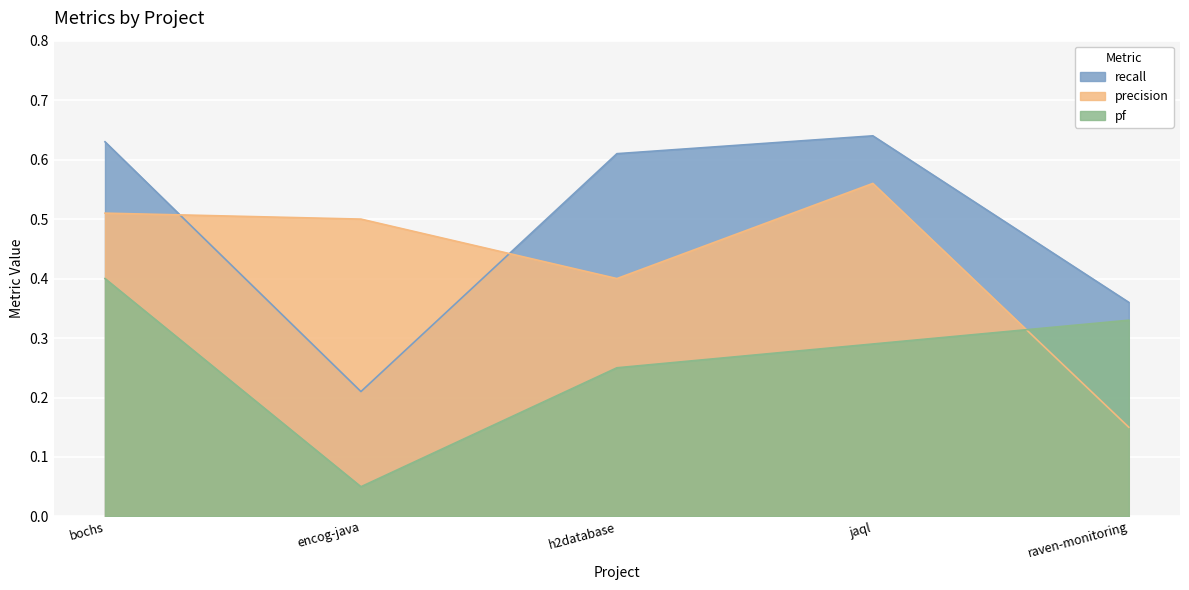

Which series has the largest range (max minus min)?

recall